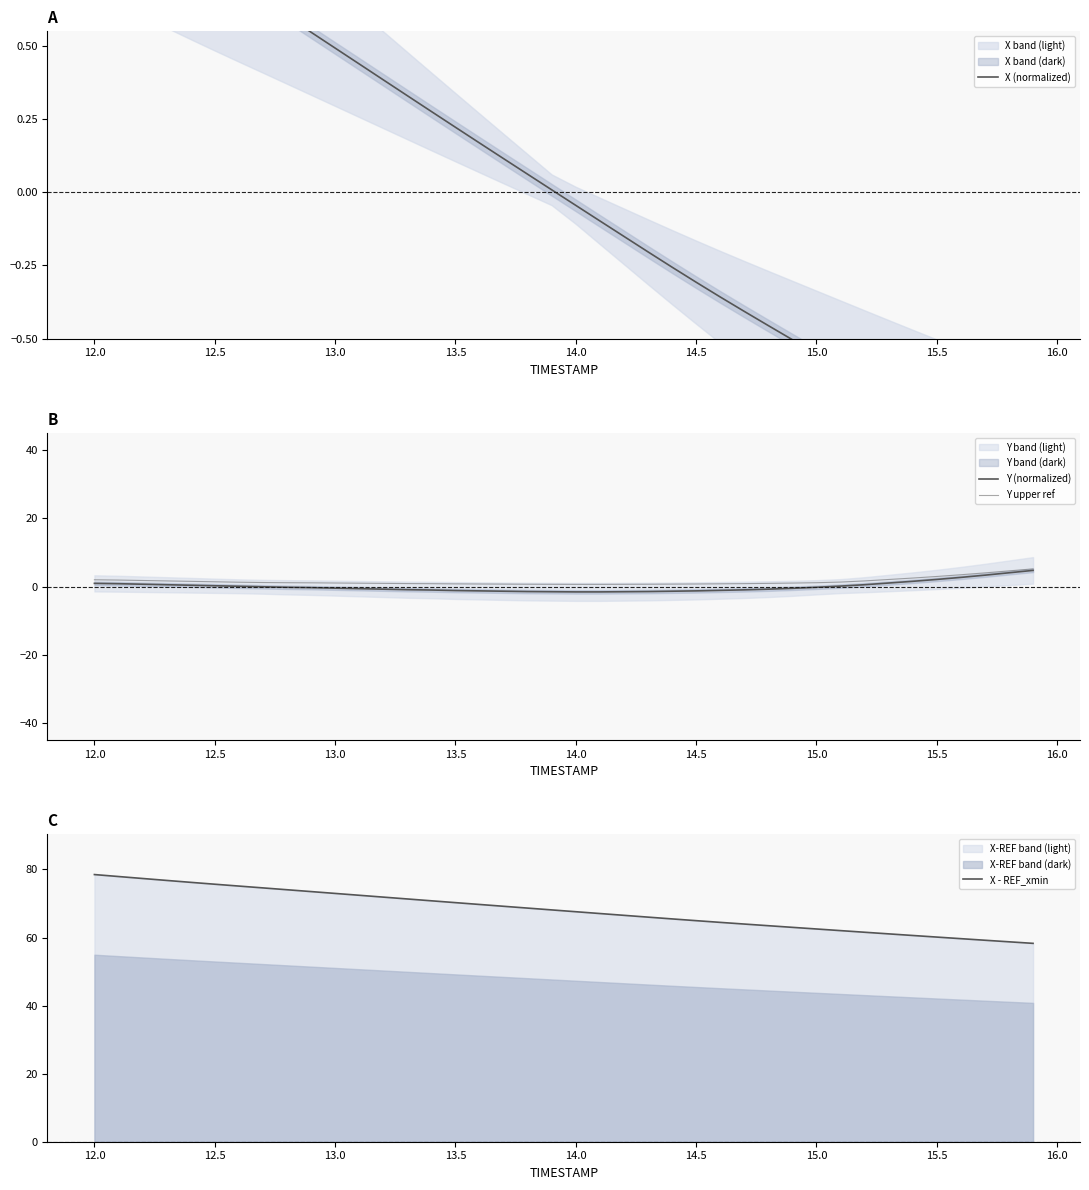

What are all the series names shown in the legend?

X (normalized), Y (normalized), Y upper ref, X - REF_xmin